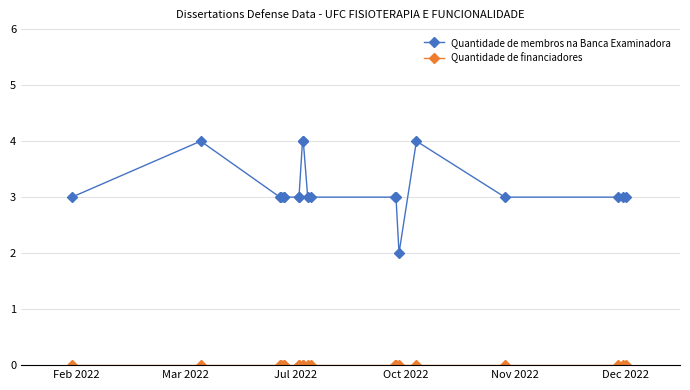

Which series has the largest total across all categories?

Quantidade de membros na Banca Examinadora